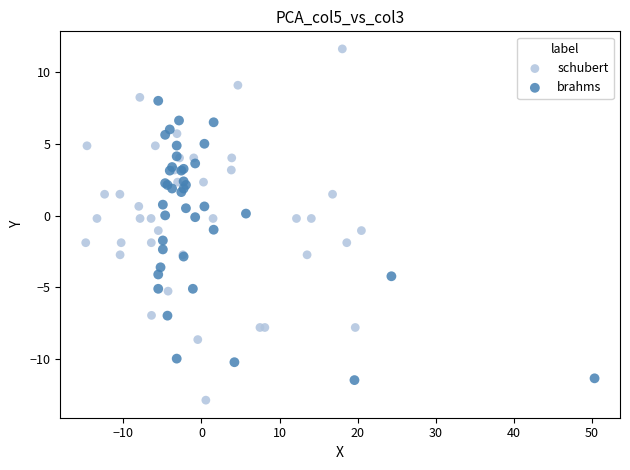

Which series contains the highest Y value?

schubert